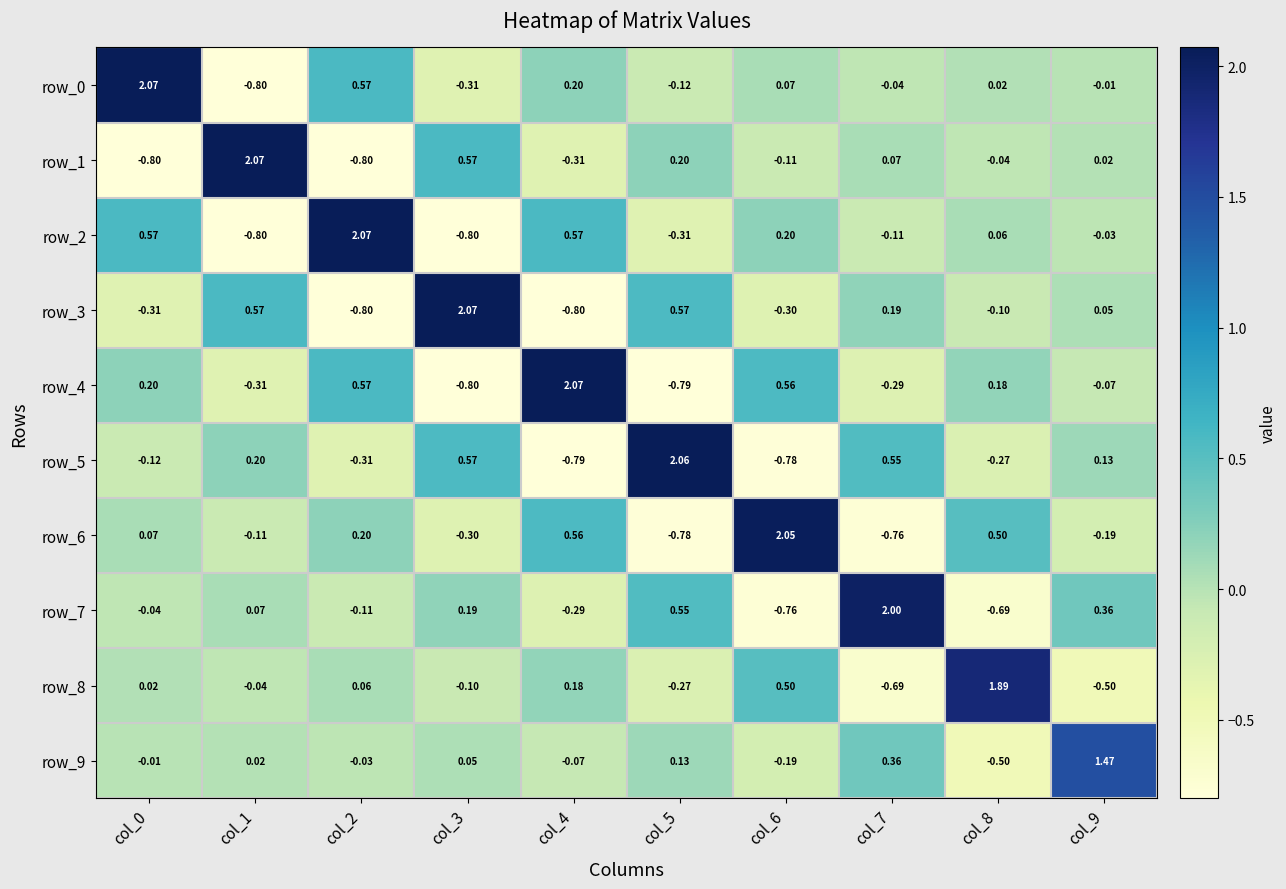

How many negative values does the row_7 series have?

5